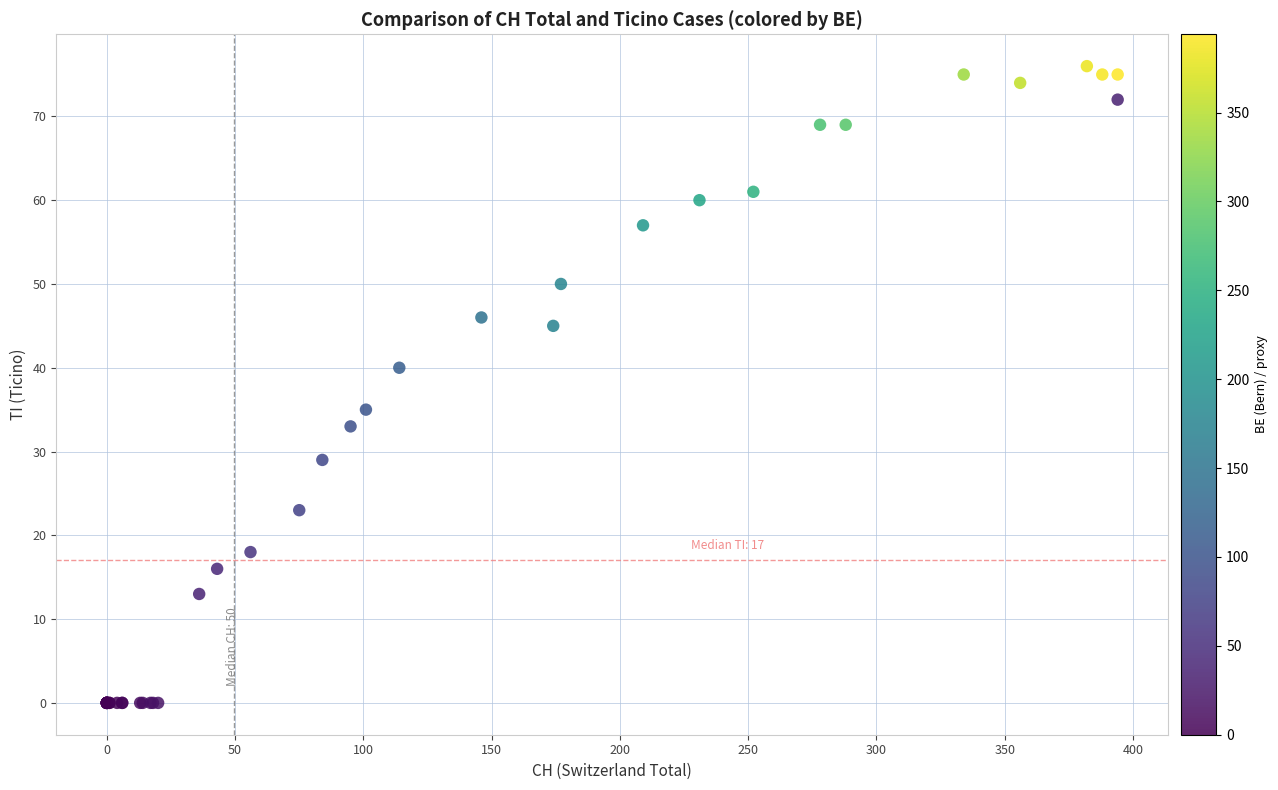

What Y value in the scatter plot is closest to 38?

40